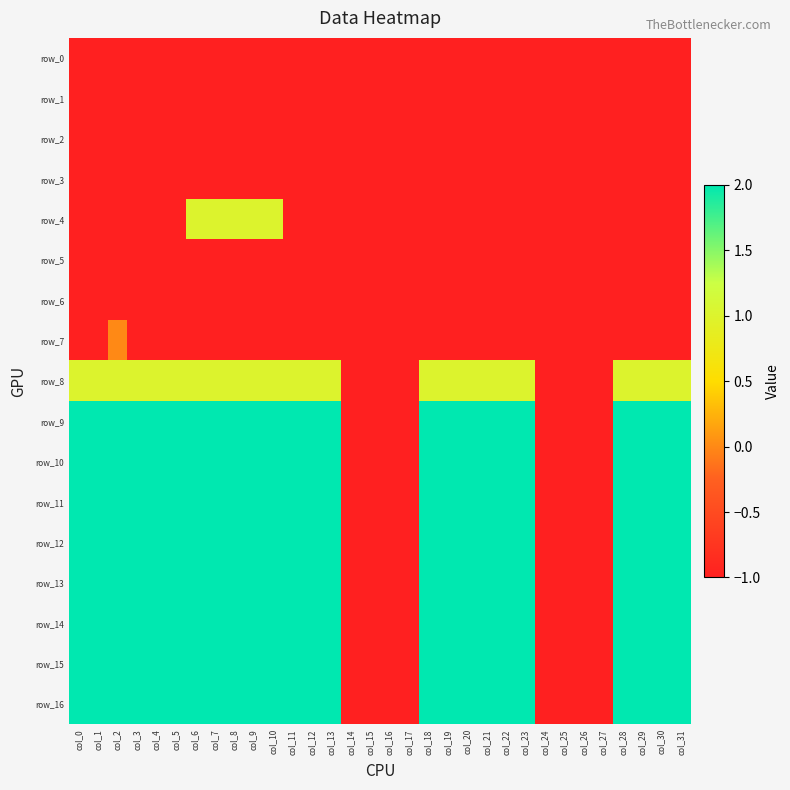

Which series has the largest range (max minus min)?

row_9